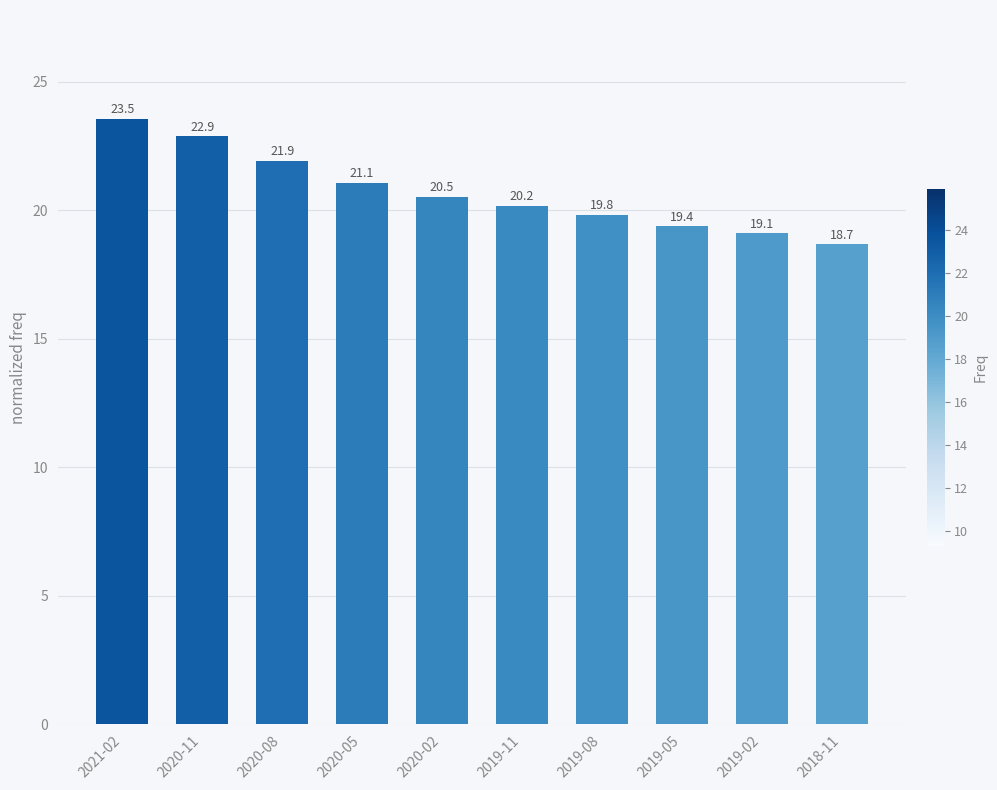

What position from the left is 2018-11?

10